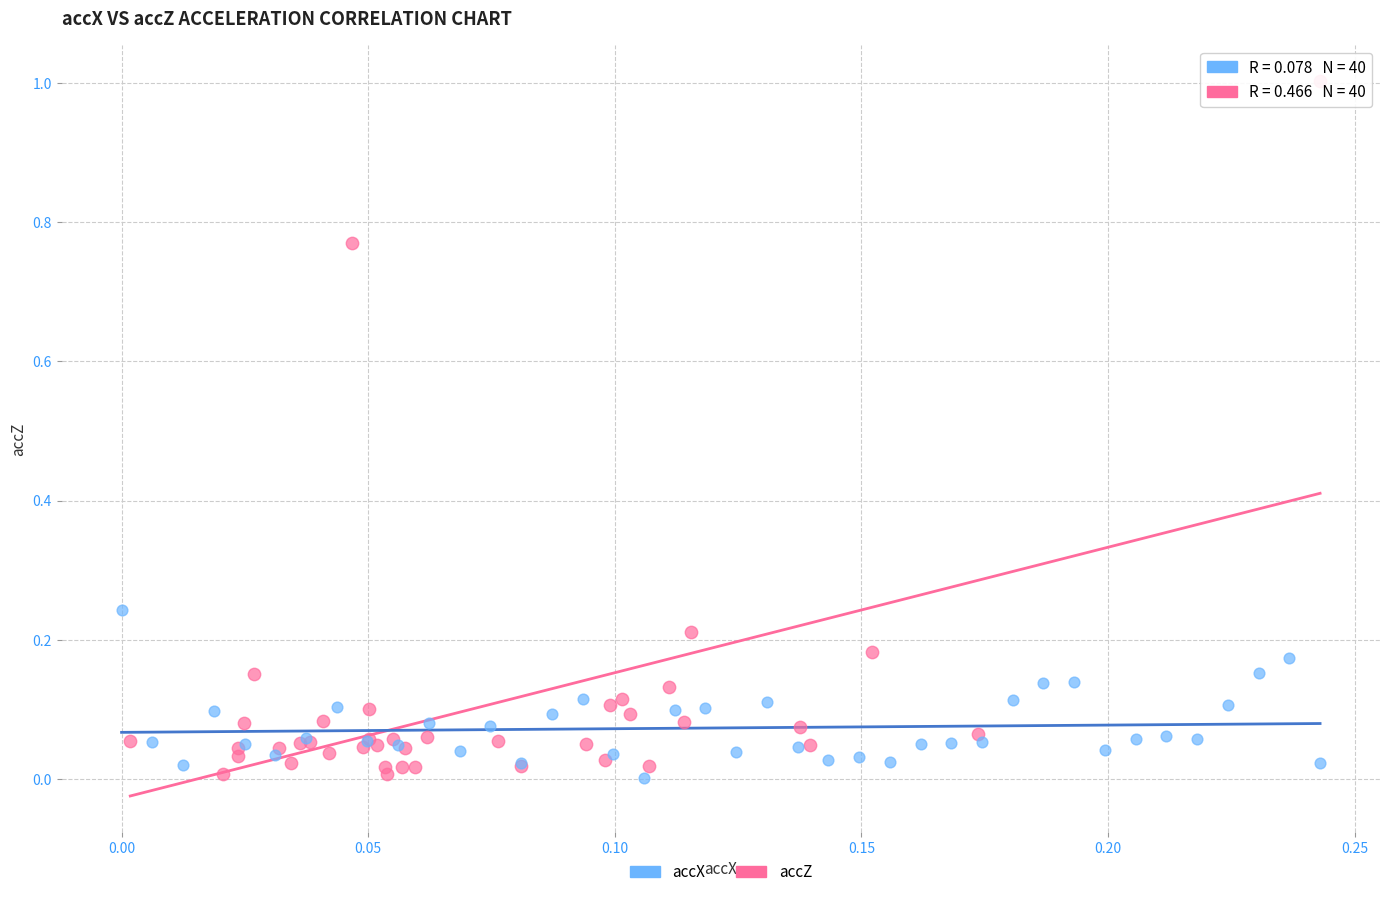

Which series has the widest spread of Y values?

accZ